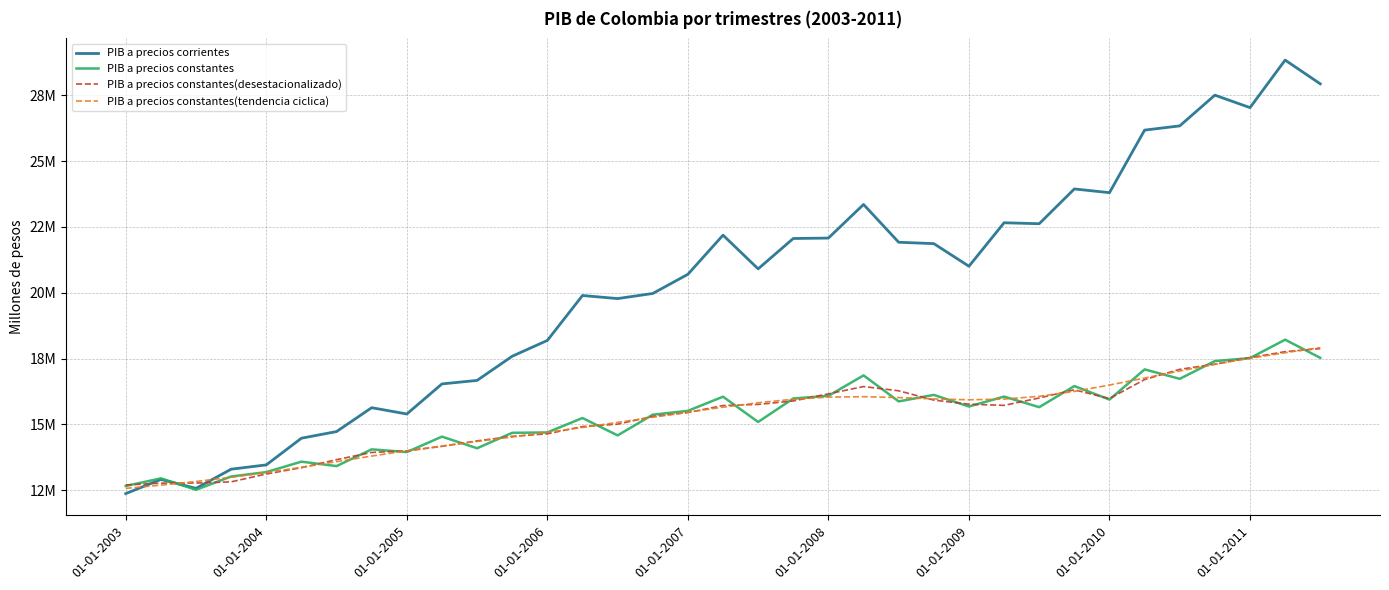

Which series ends up on top after the final intersection of PIB a precios constantes(desestacionalizado) and PIB a precios constantes(tendencia ciclica)?

PIB a precios constantes(tendencia ciclica)